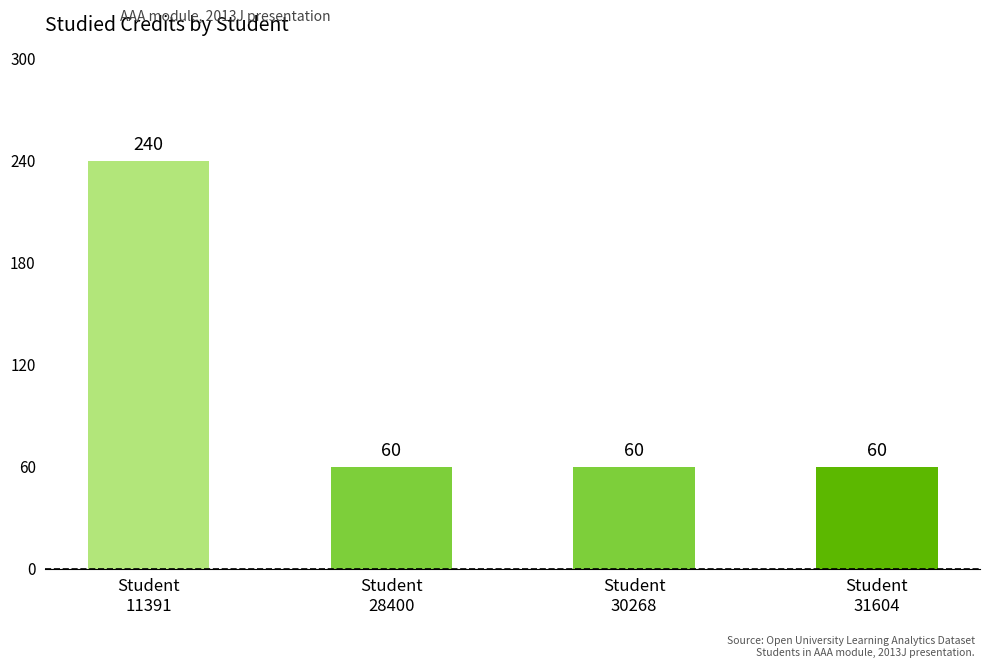

Count the number of data series in this chart.

1